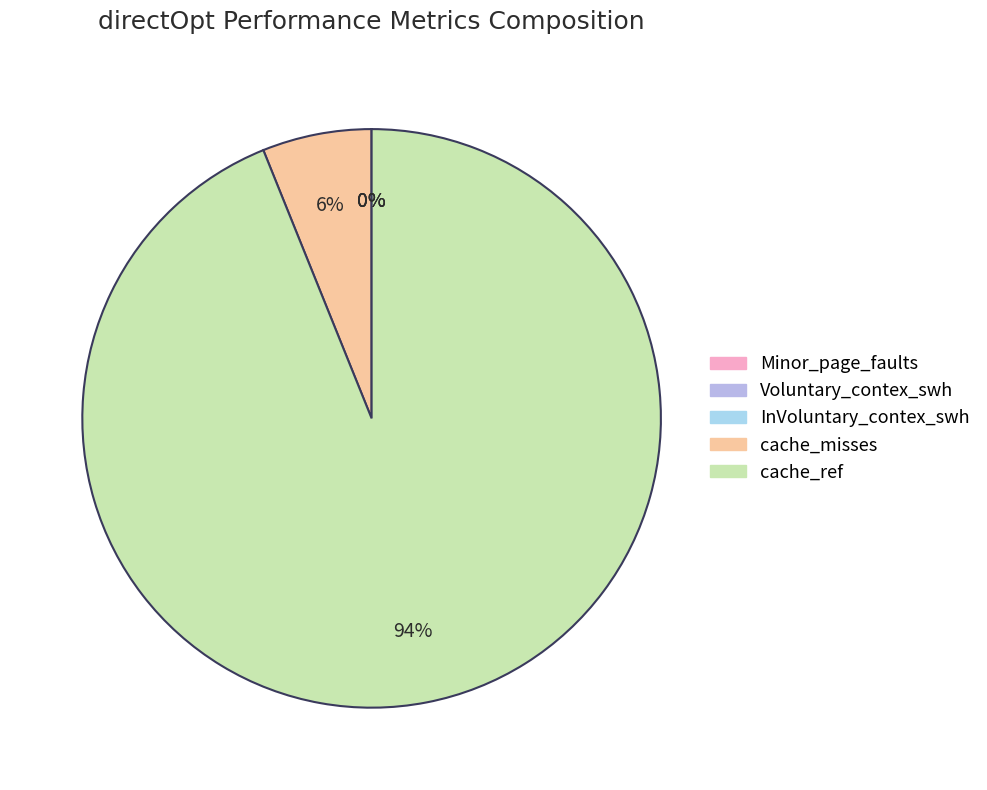

How many slices are in this pie chart?

5